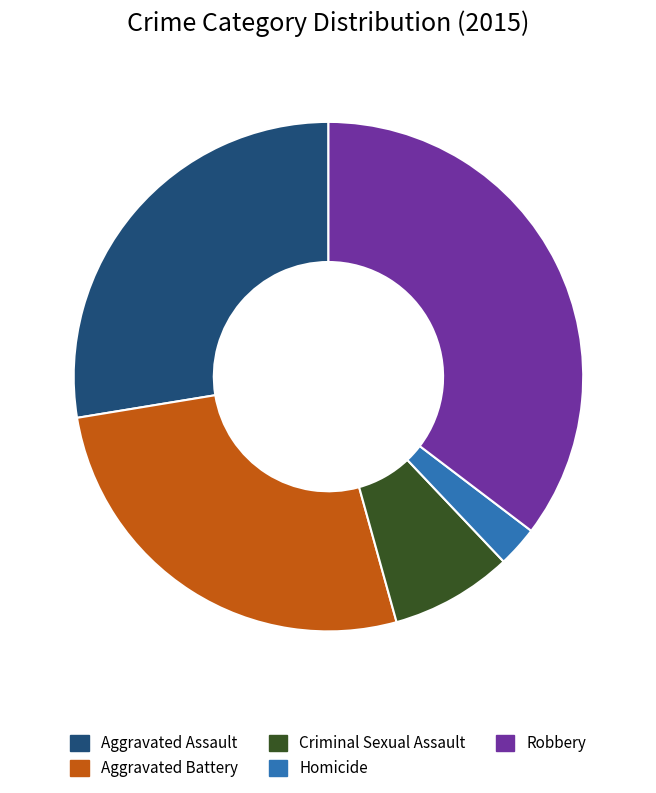

True or false: Criminal Sexual Assault accounts for 1% of the total.

False